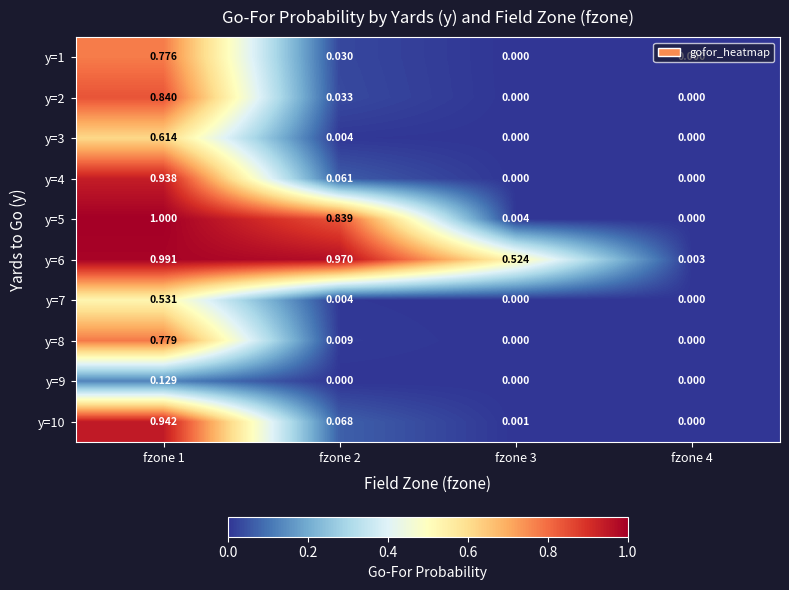

Count the number of data series in this chart.

10